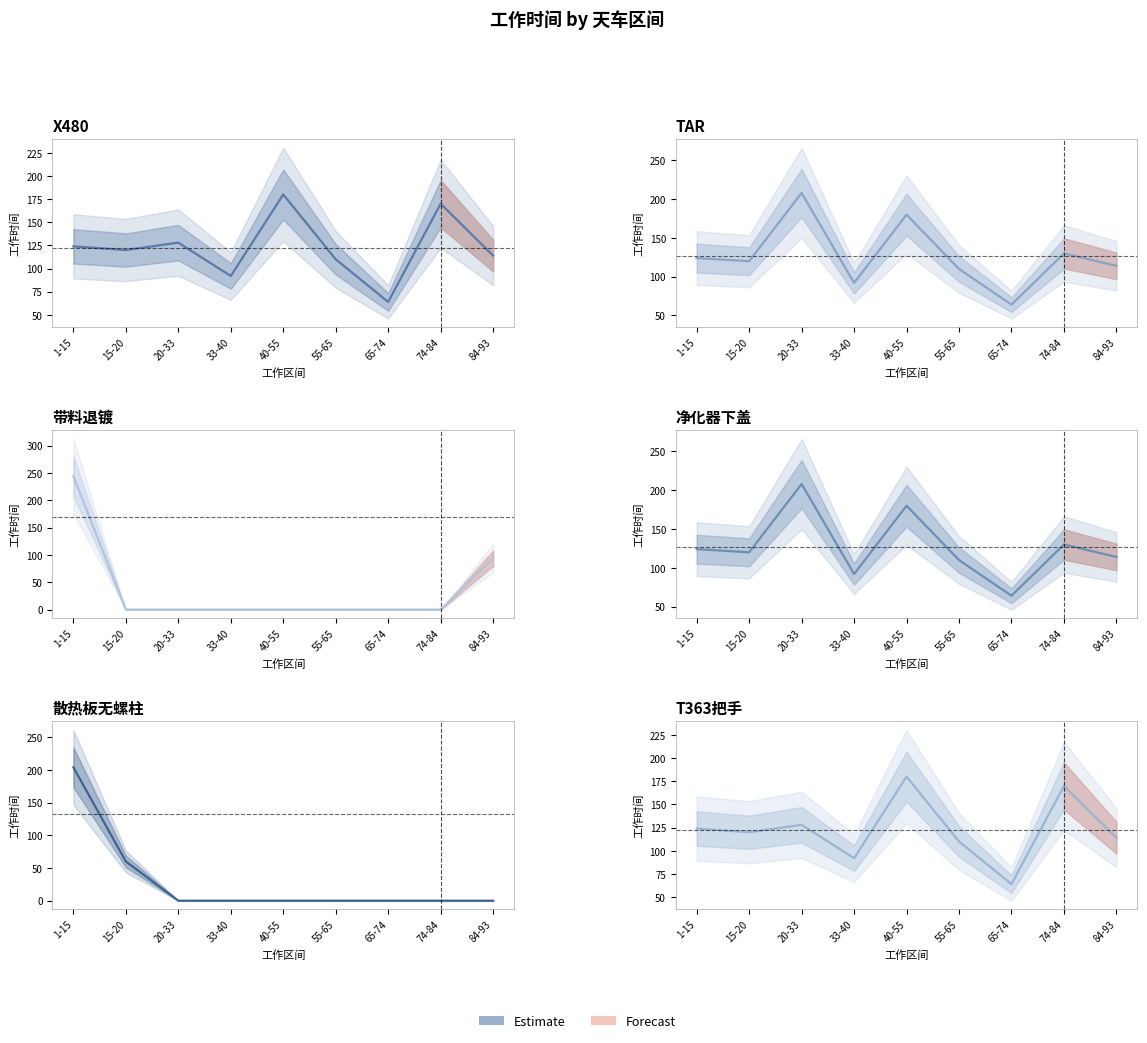

How many series are shown in this chart?

6